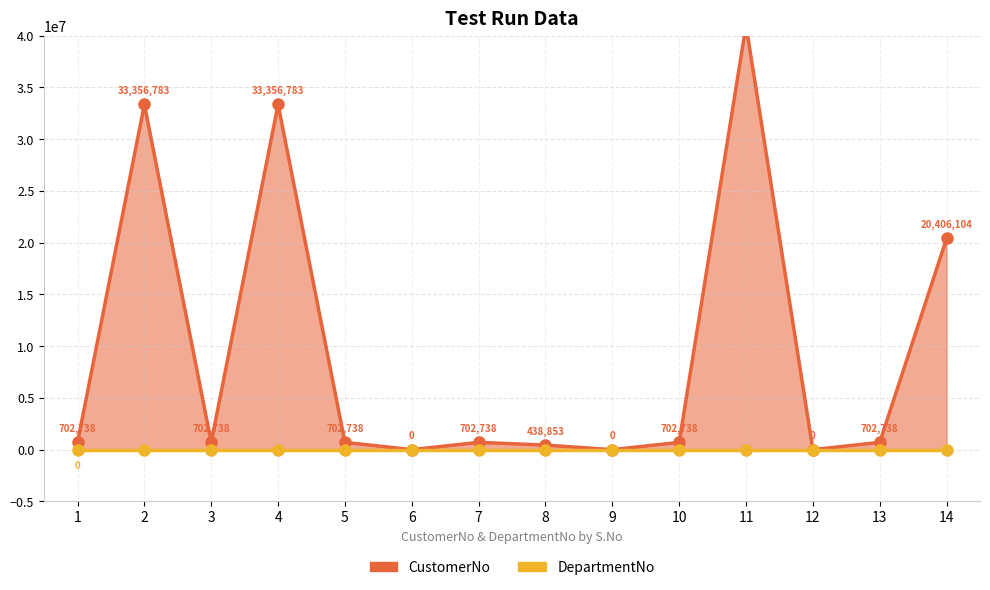

True or false: CustomerNo has more than 0 interior local peaks.

True